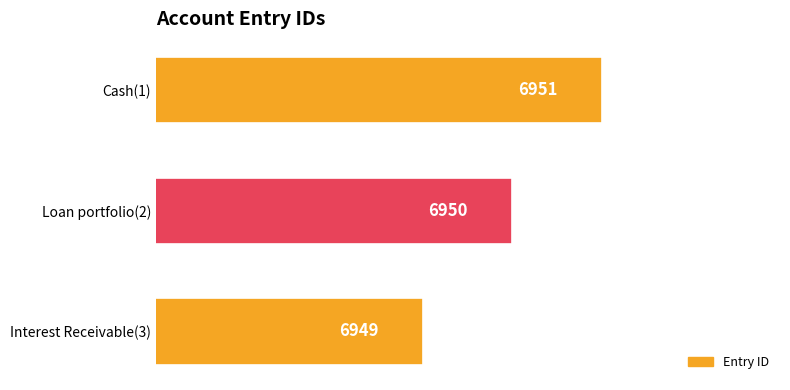

Reading top to bottom, what are all the values shown in this chart?

Cash(1)=6951	Loan portfolio(2)=6950	Interest Receivable(3)=6949